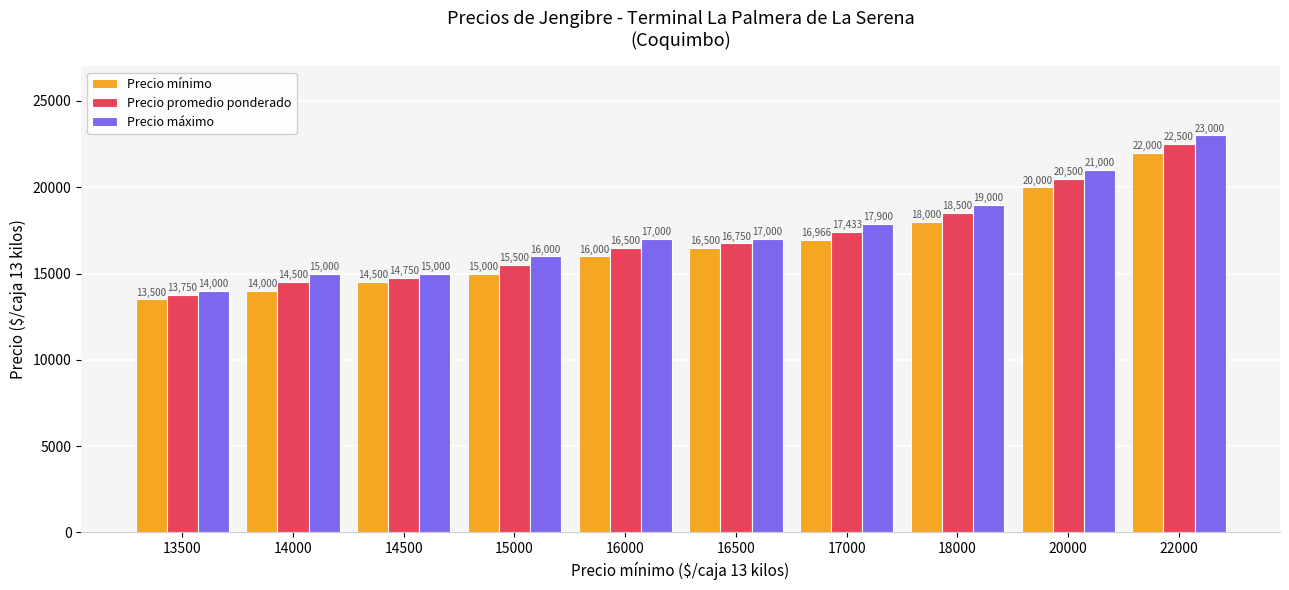

List the series in order of their overall mean, highest first.

Precio máximo, Precio promedio ponderado, Precio mínimo